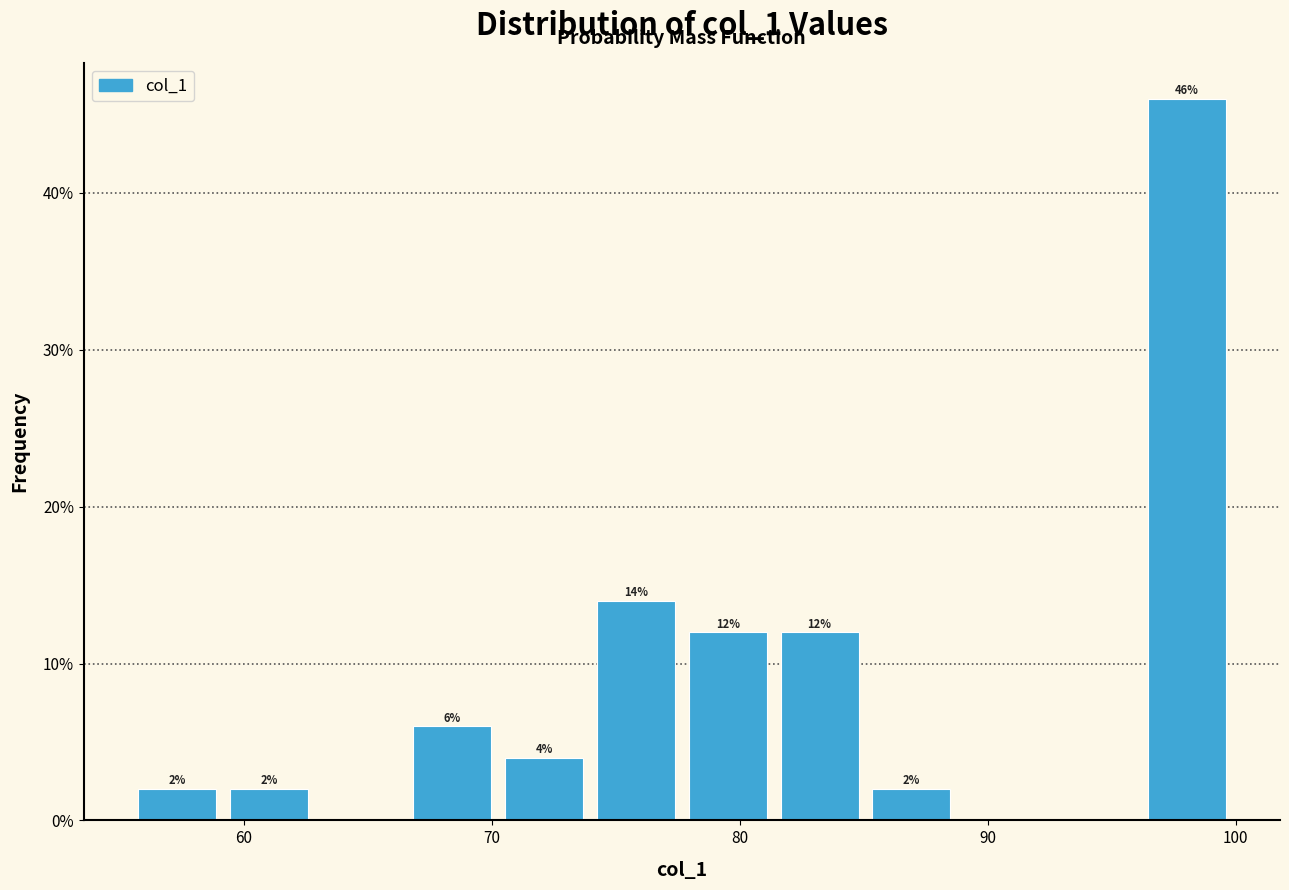

Around what value on the x-axis is the tallest bar? Give the approximate position of its centre, as read against the axis.

98